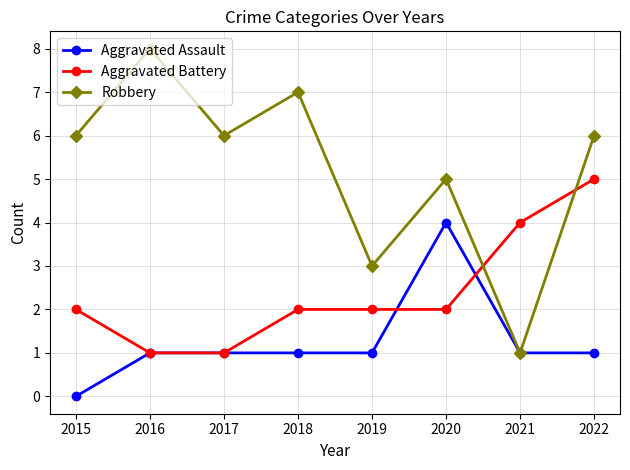

Which category has the highest value across all series?

2016